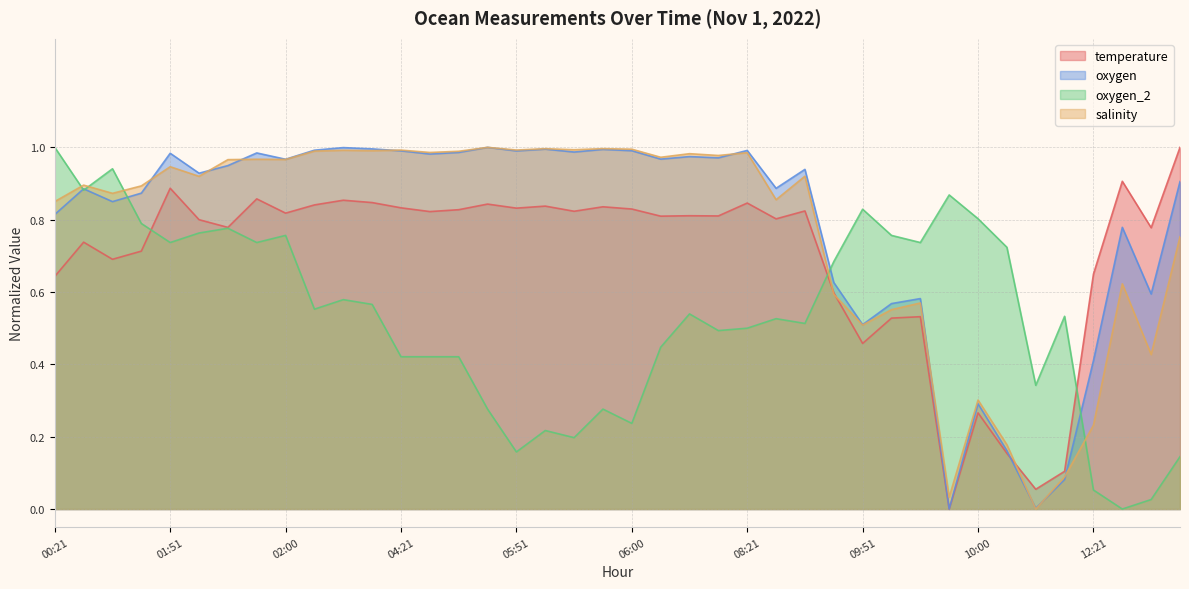

At which label does oxygen_2 reach its peak?

00:21